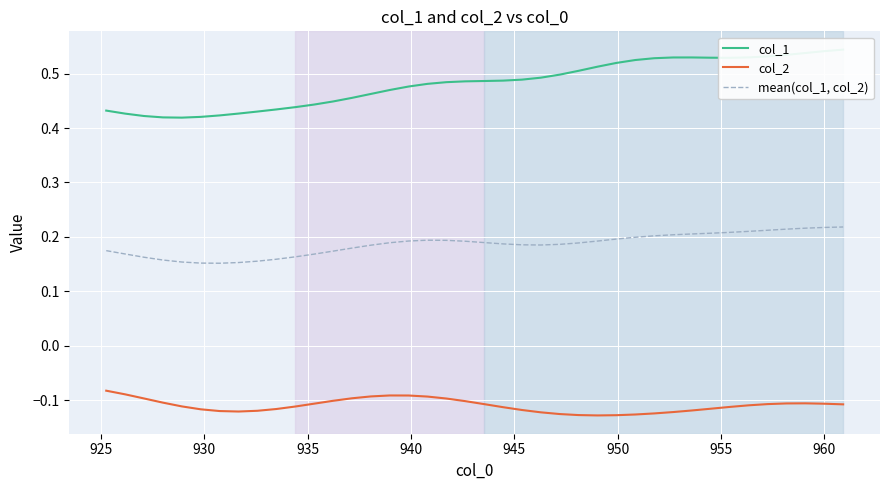

True or false: col_2 and mean(col_1, col_2) intersect in this chart.

False